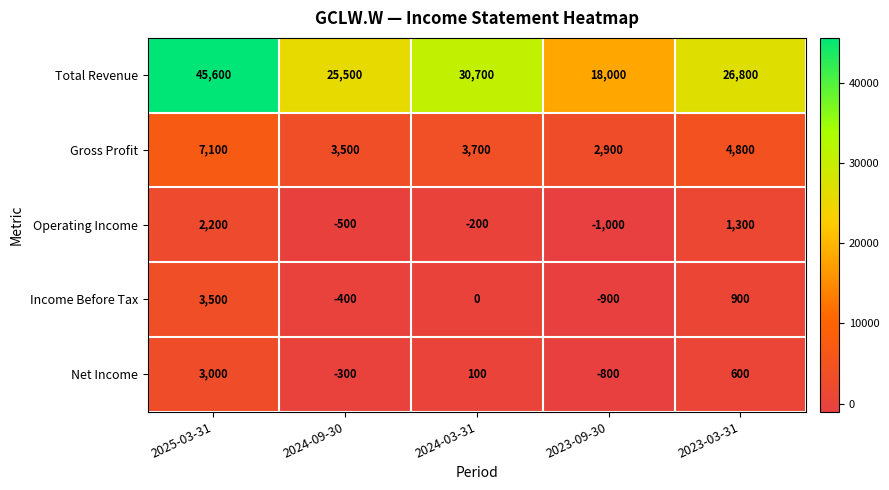

At which category is the sum across all series the highest?

2025-03-31